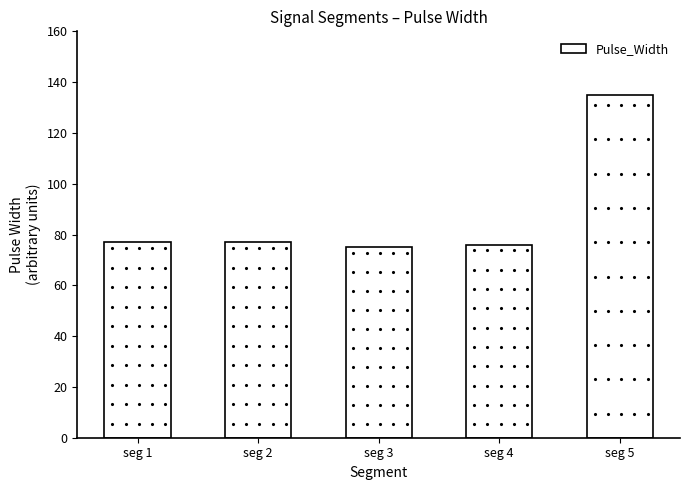

What is the difference between the maximum and minimum values?

60